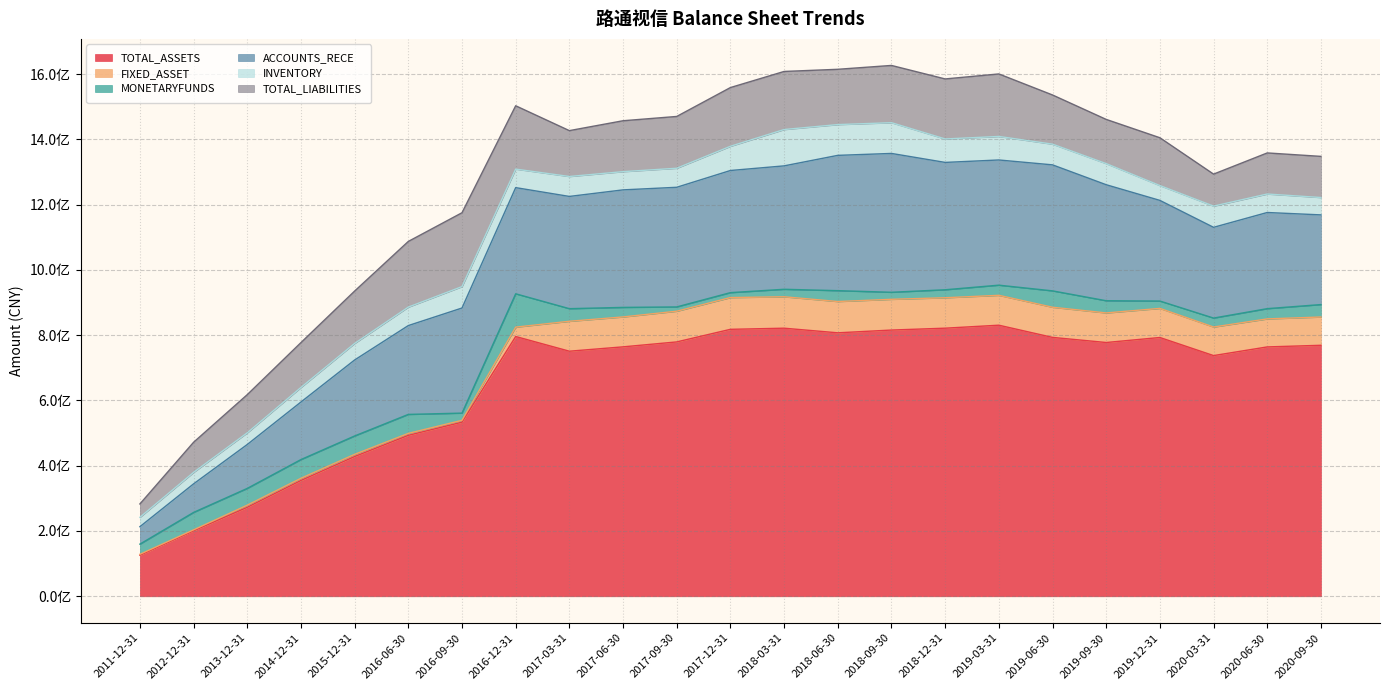

What is the minimum value shown in the chart?

2845070.1